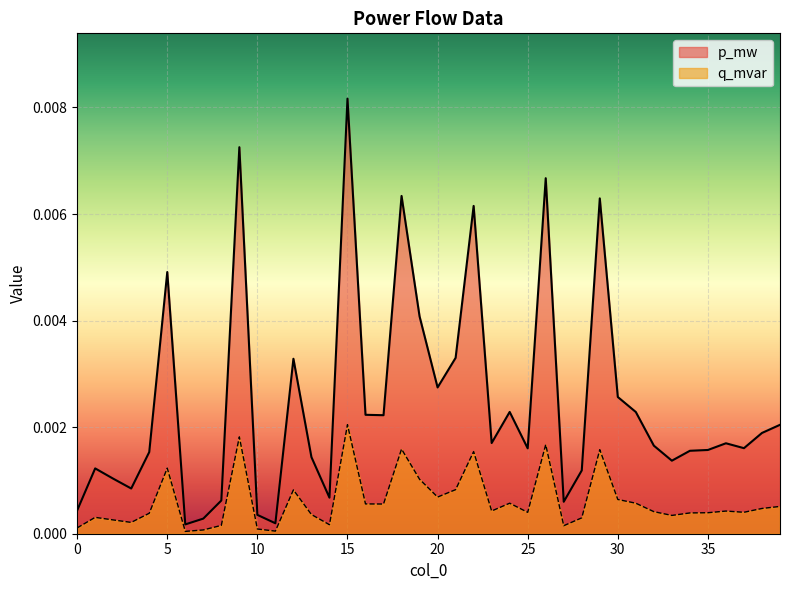

True or false: q_mvar and p_mw intersect in this chart.

False